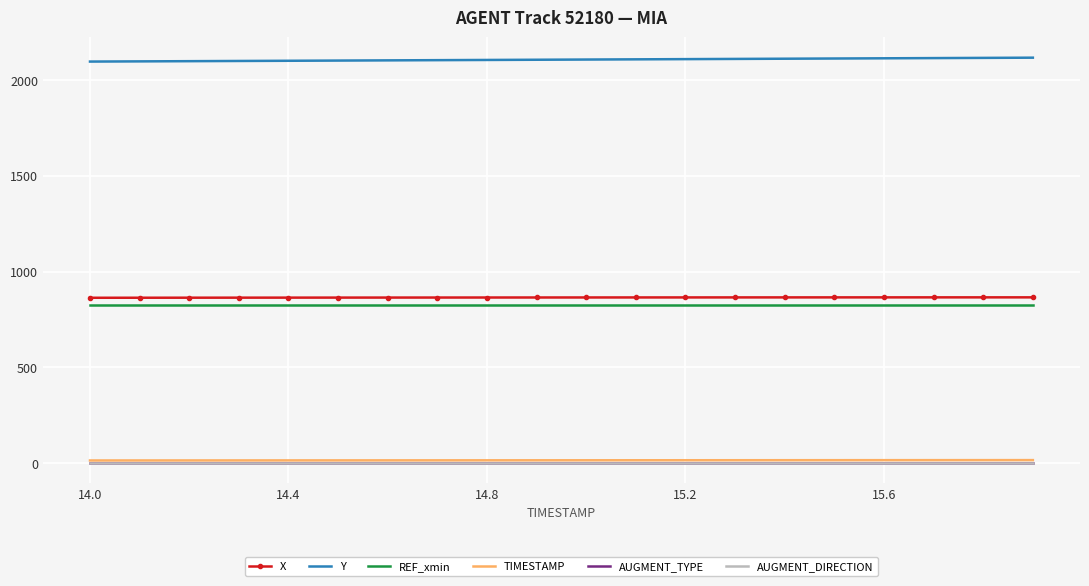

Which series has the largest total across all categories?

Y